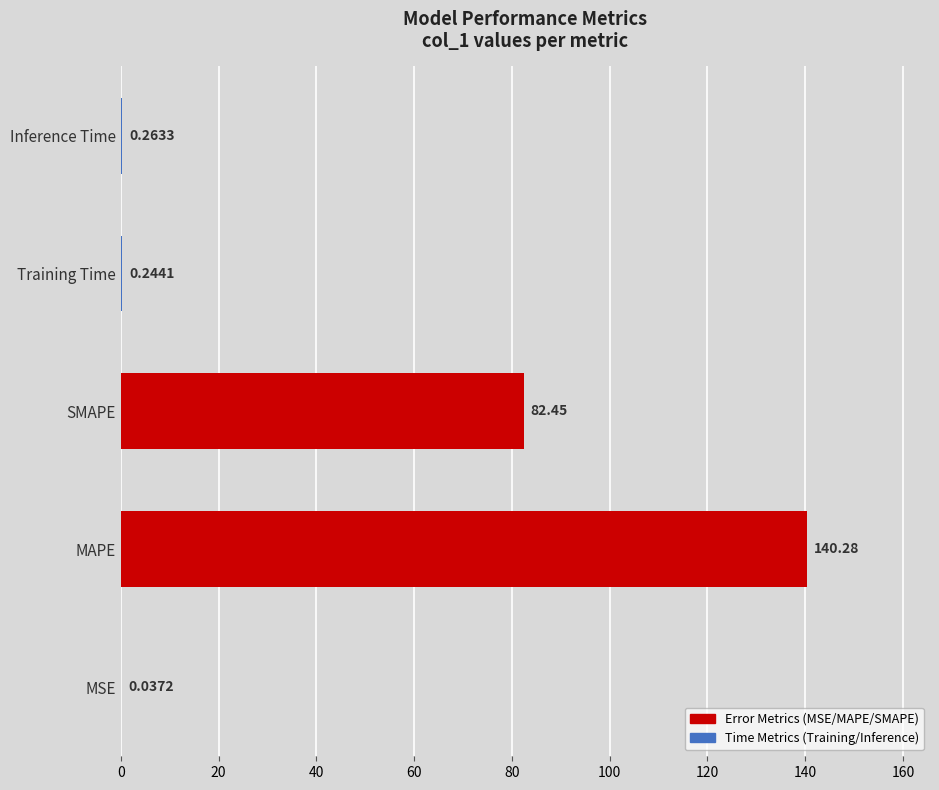

Between MSE and MAPE, which is larger?

MAPE